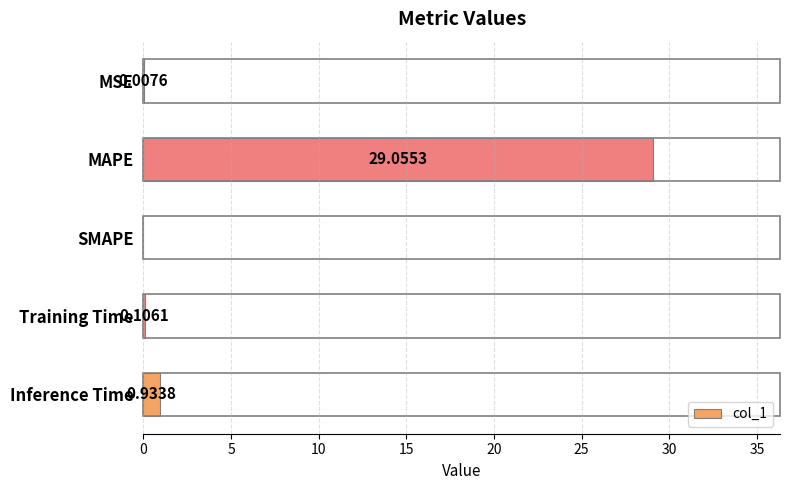

What is the sum of all values?

30.1